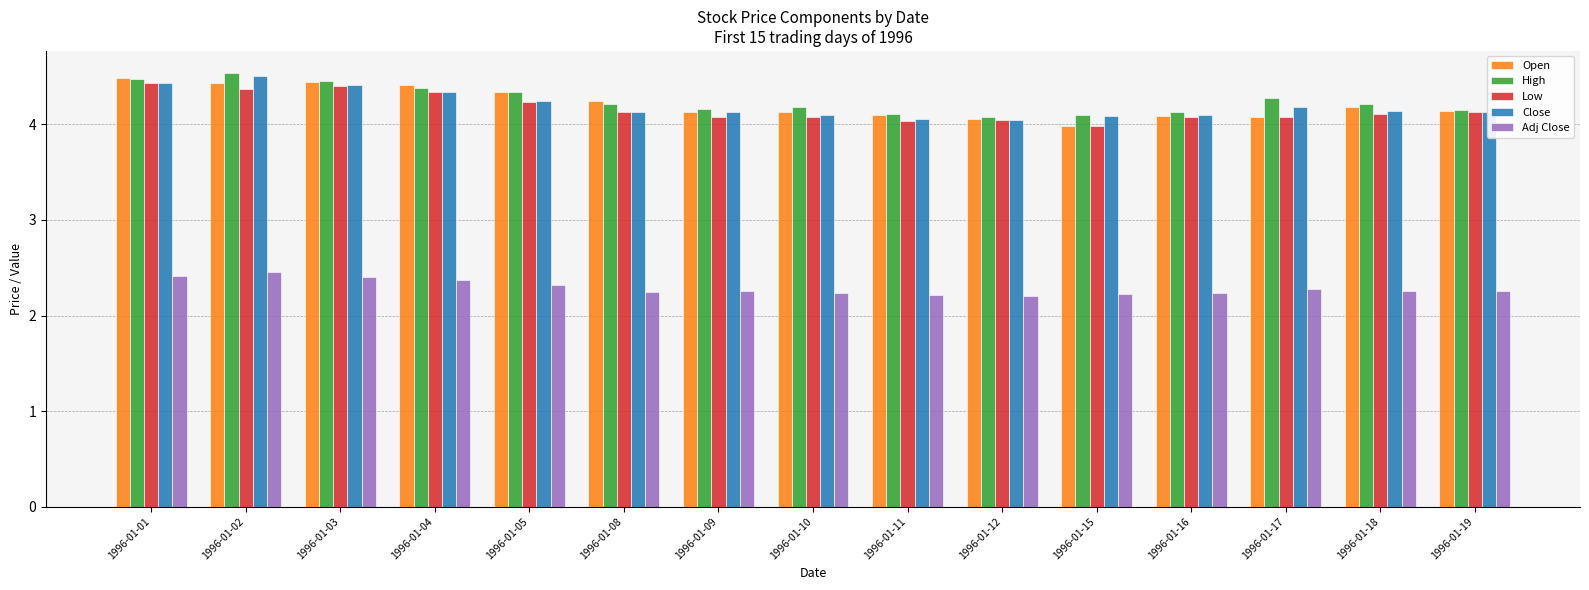

What is the approximate value of Low at 1996-01-09?

4.1